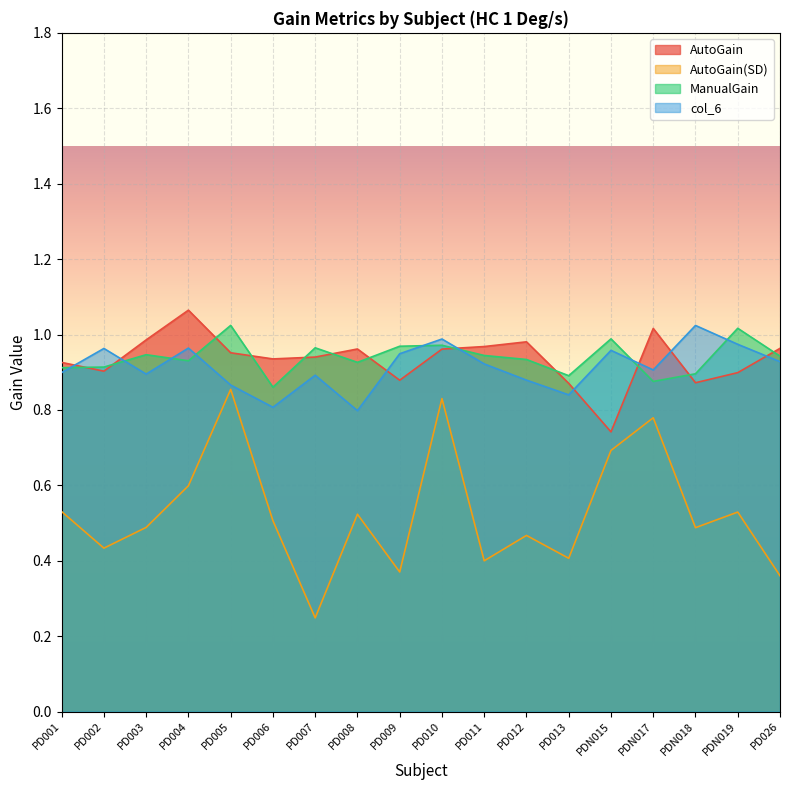

Does the chart display data point markers on the line(s)?

No